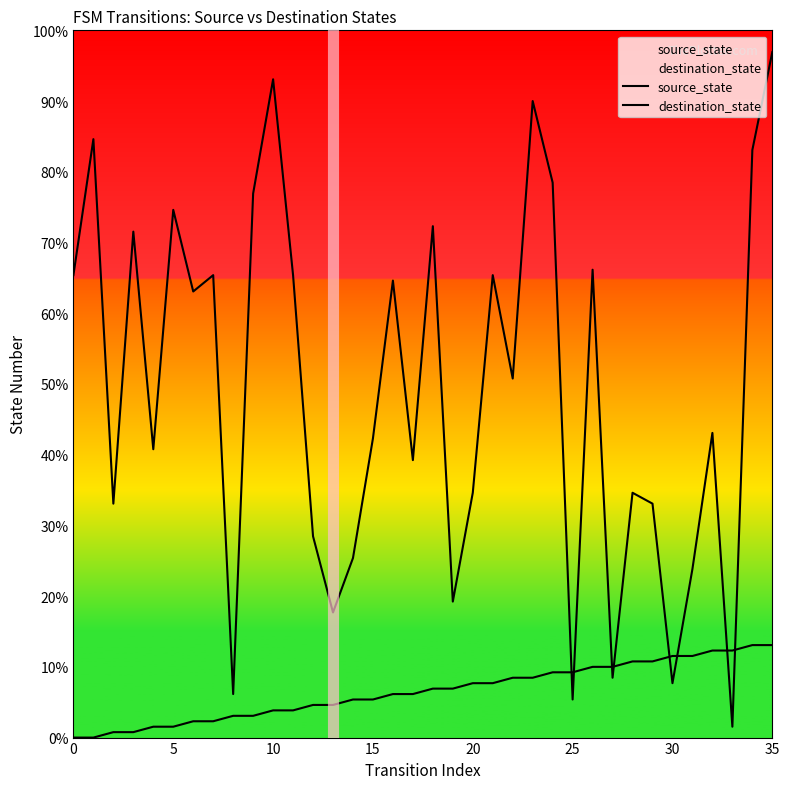

Between 25 and 35, which series saw the biggest shift?

destination_state